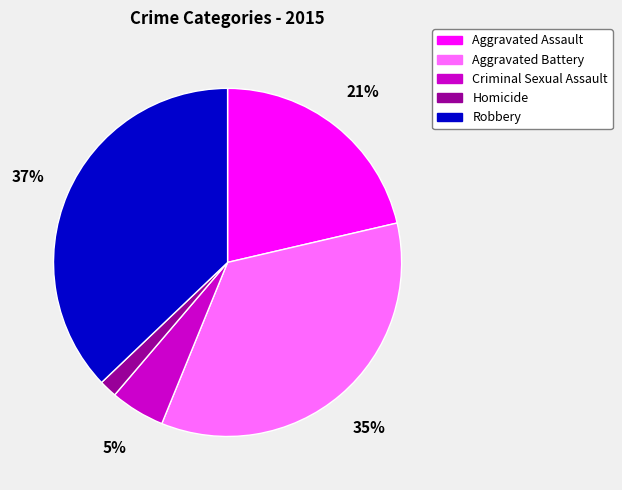

Between Homicide and Robbery, which is larger?

Robbery